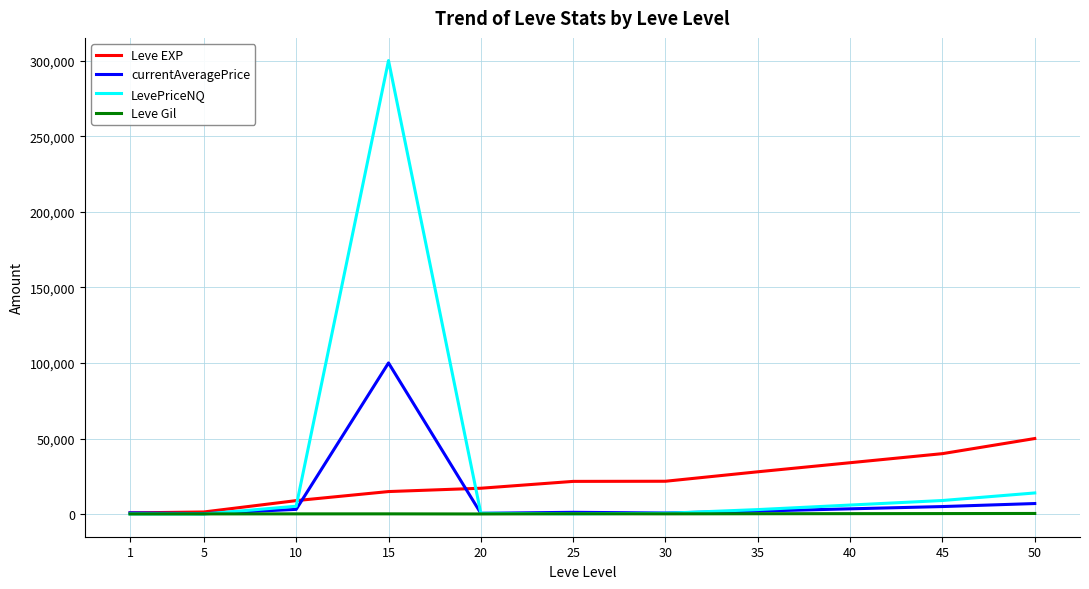

List the series in order of their peak value, lowest first.

Leve Gil, Leve EXP, currentAveragePrice, LevePriceNQ